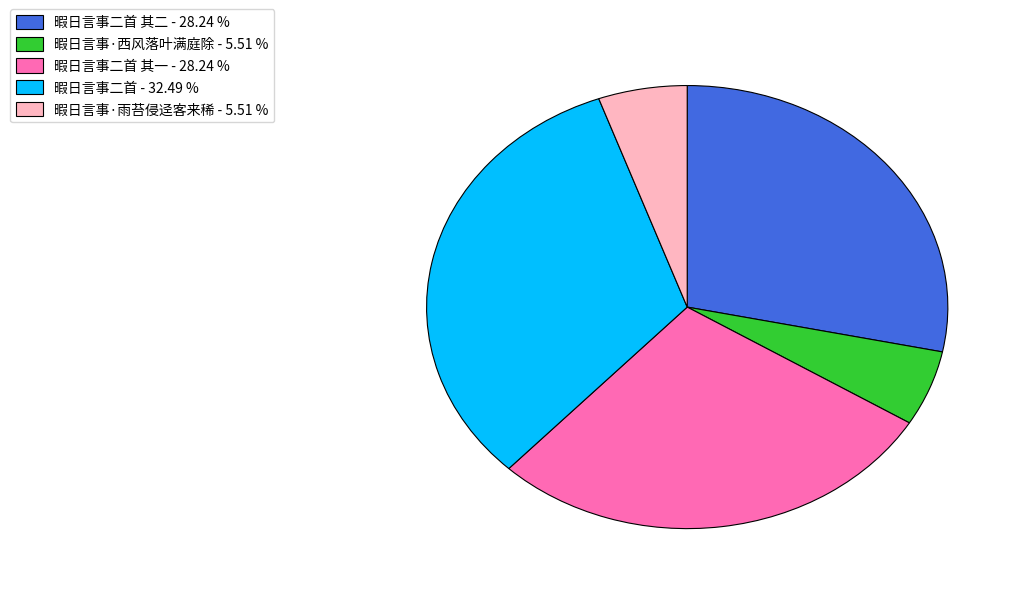

What is the ratio of the value at 暇日言事二首 其一 - 28.24 % to the value at 暇日言事·雨苔侵迳客来稀 - 5.51 %?

5.1